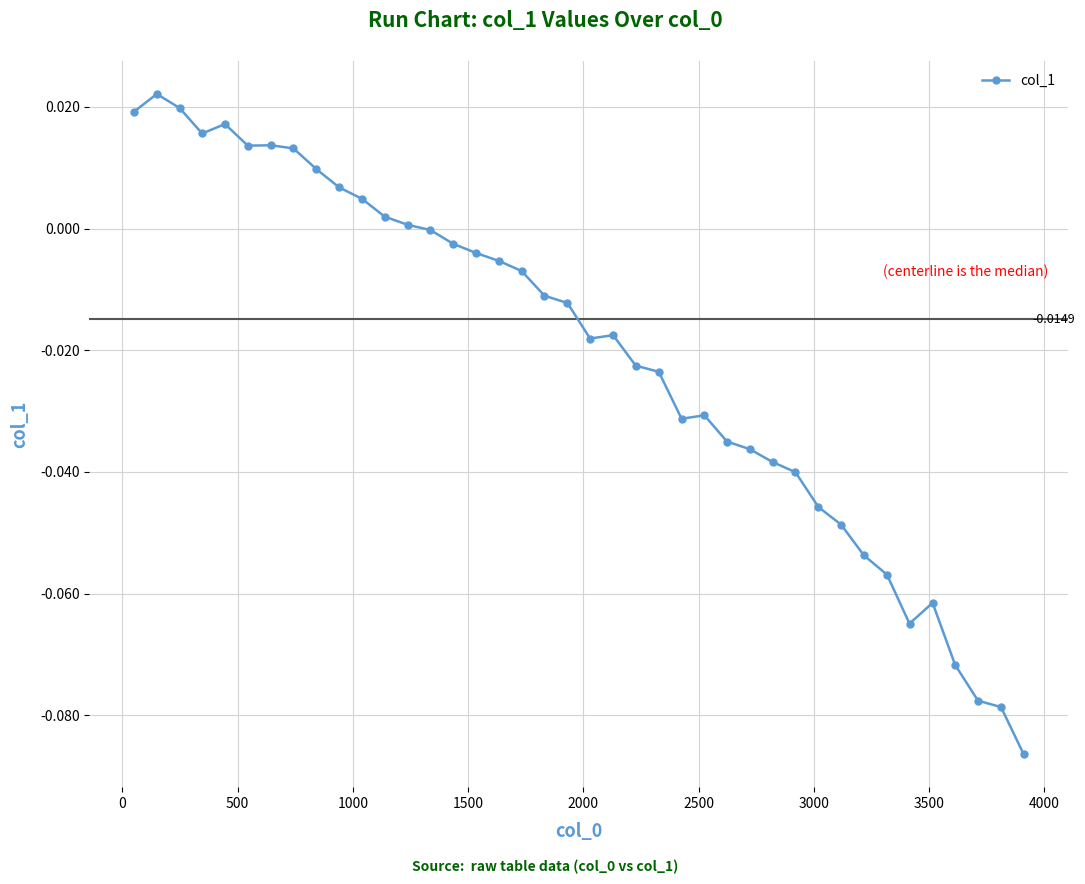

True or false: there are more than 1 points higher than both neighbors.

True